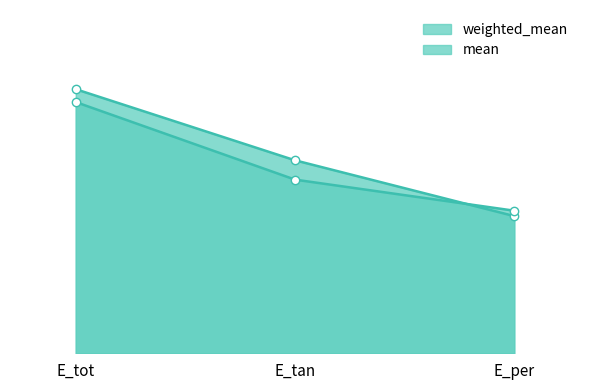

Which has a higher value, E_tan or E_per?

E_tan